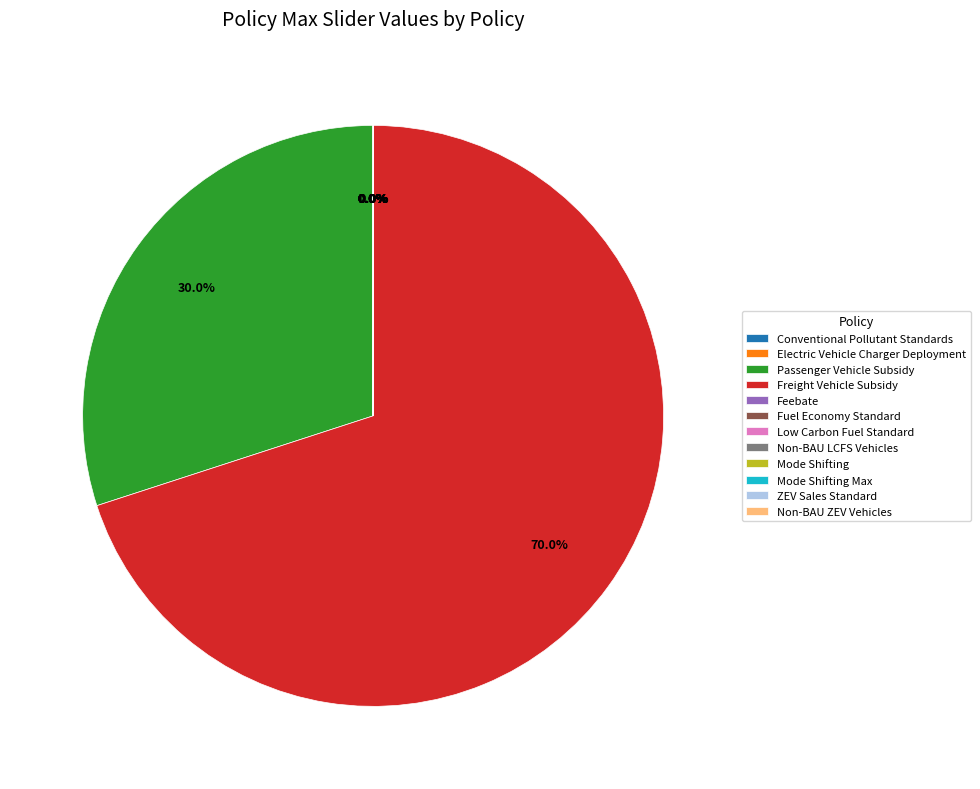

What portion of the pie excludes Passenger Vehicle Subsidy?

70.0%